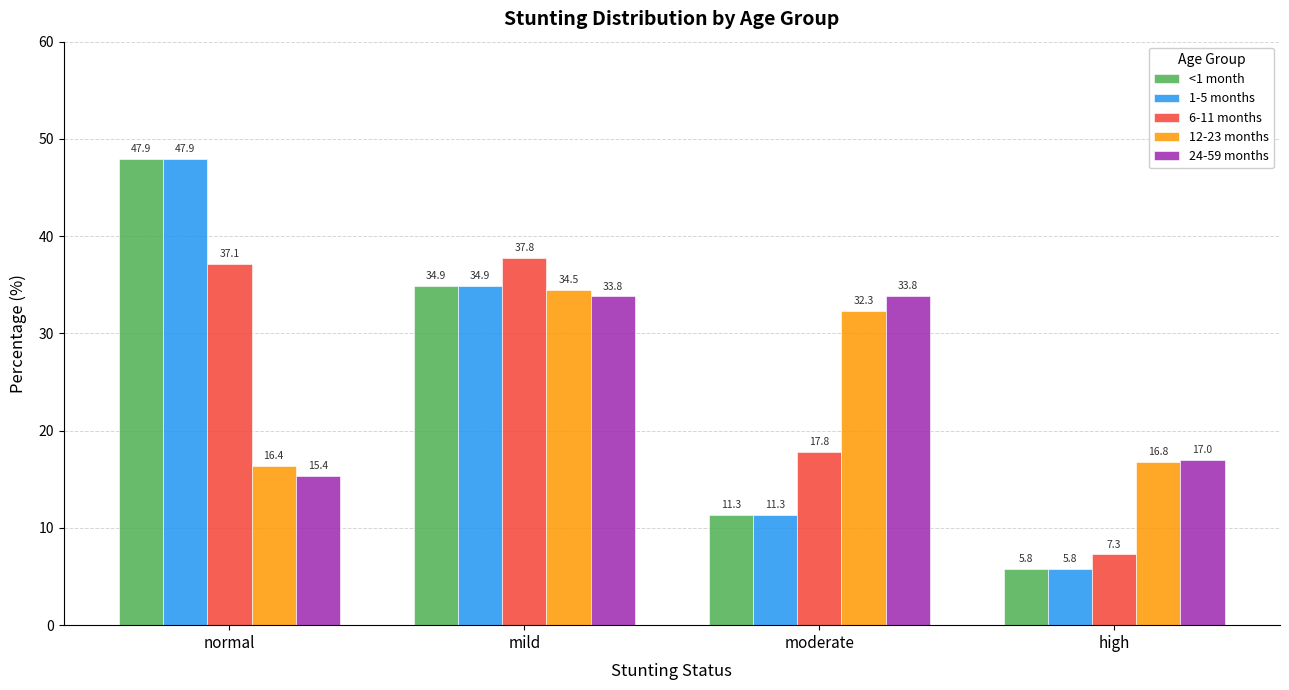

Is the value of 1-5 months at mild greater than the value of 6-11 months at normal?

No